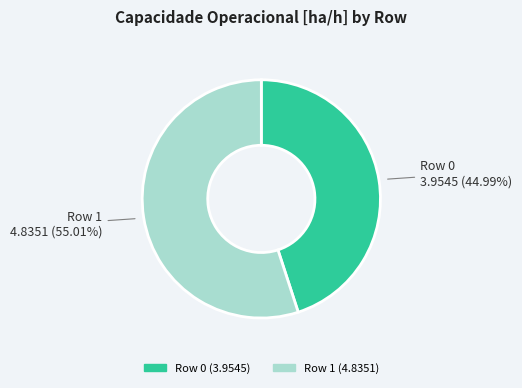

Is it true that Row 0 is 57% of the pie?

False